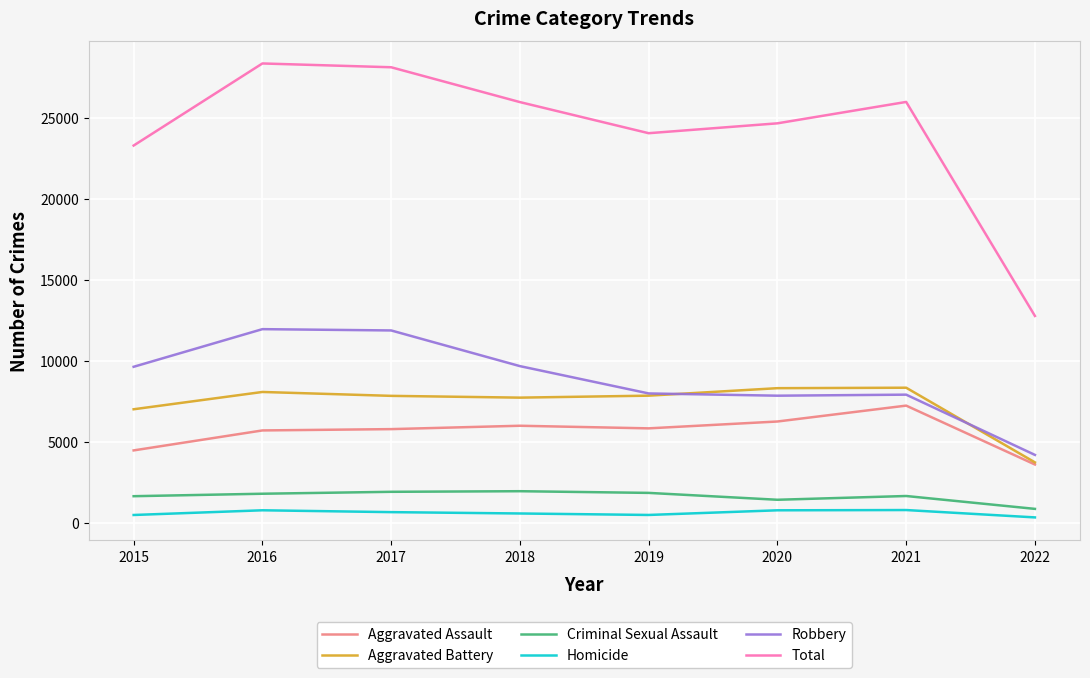

What is the average value of the Aggravated Assault series?

5618